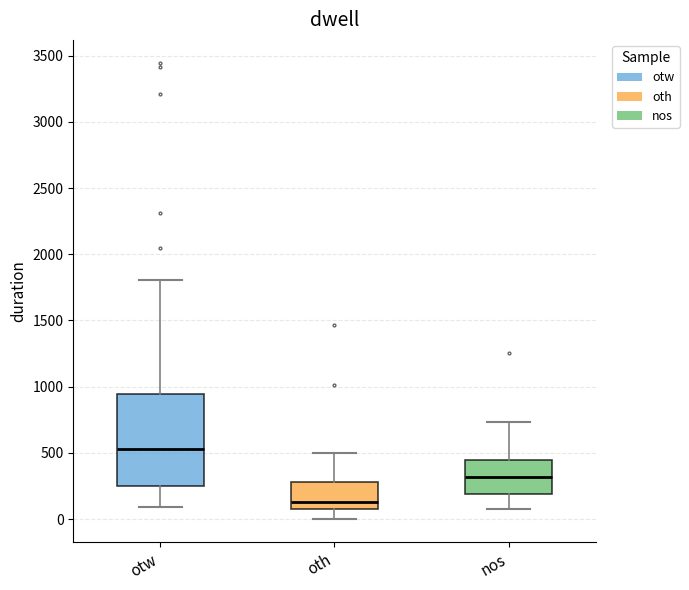

Reading left to right, transcribe this box plot: for each box, give where its median line is, the range the box spans, and where its two whiskers end, as read against the y-axis. The values are not printed on the chart, so give them approximately, as read against the axis.

otw: median 550, box 250 to 950, whiskers 100 to 1800
oth: median 150, box 100 to 300, whiskers 0 to 500
nos: median 300, box 200 to 450, whiskers 100 to 750